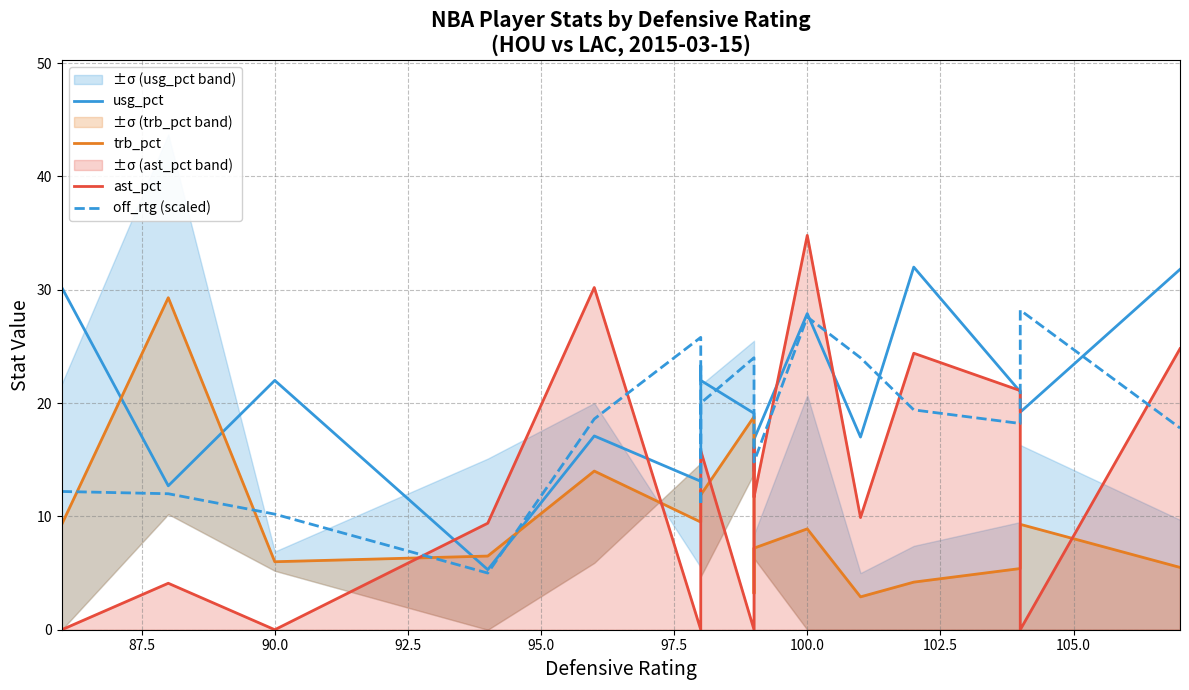

How many times do ast_pct and off_rtg (scaled) cross each other?

7